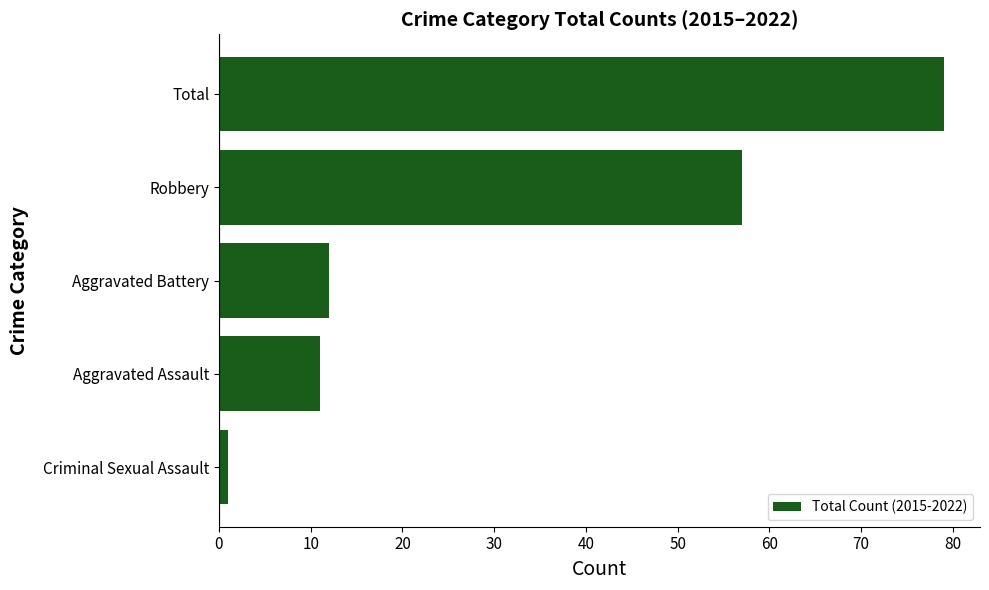

Which has a higher value, Aggravated Battery or Total?

Total